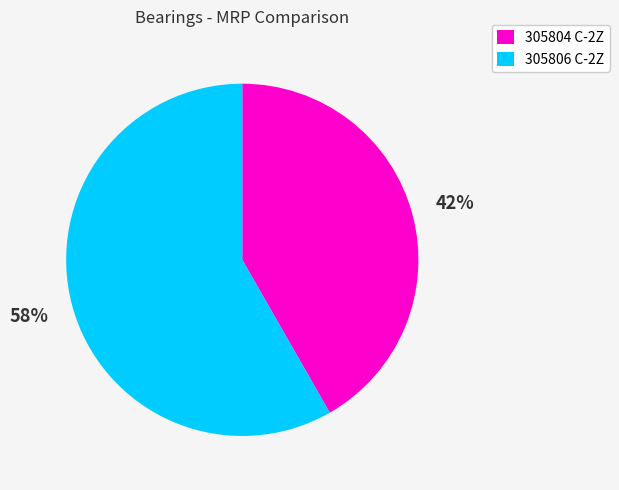

Between 305806 C-2Z and 305804 C-2Z, which is larger?

305806 C-2Z